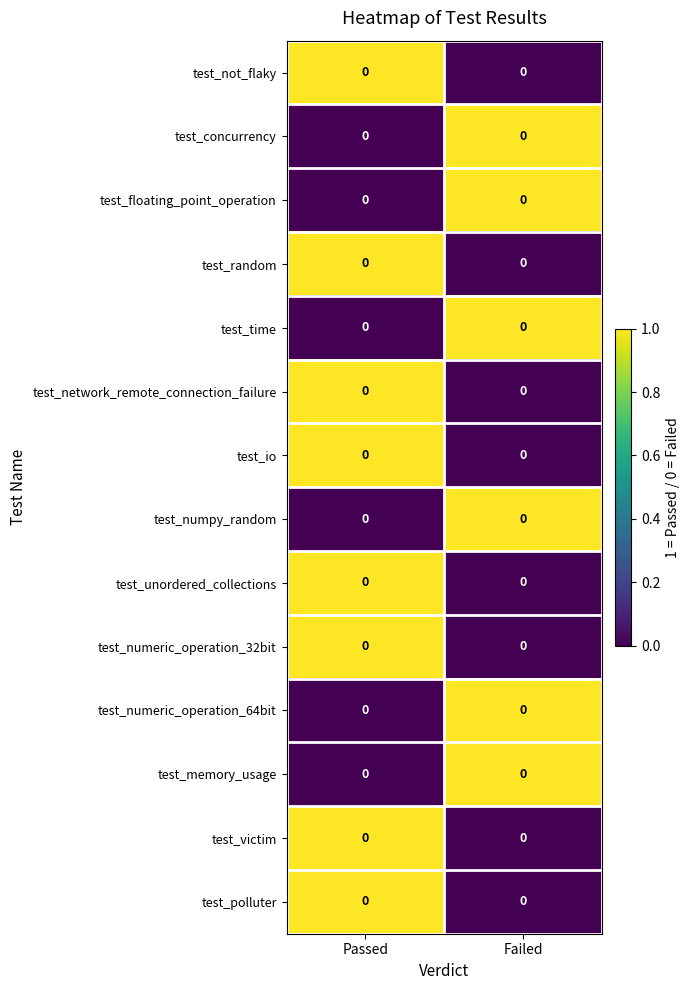

Is the value of test_numpy_random at Passed greater than the value of test_polluter at Passed?

No